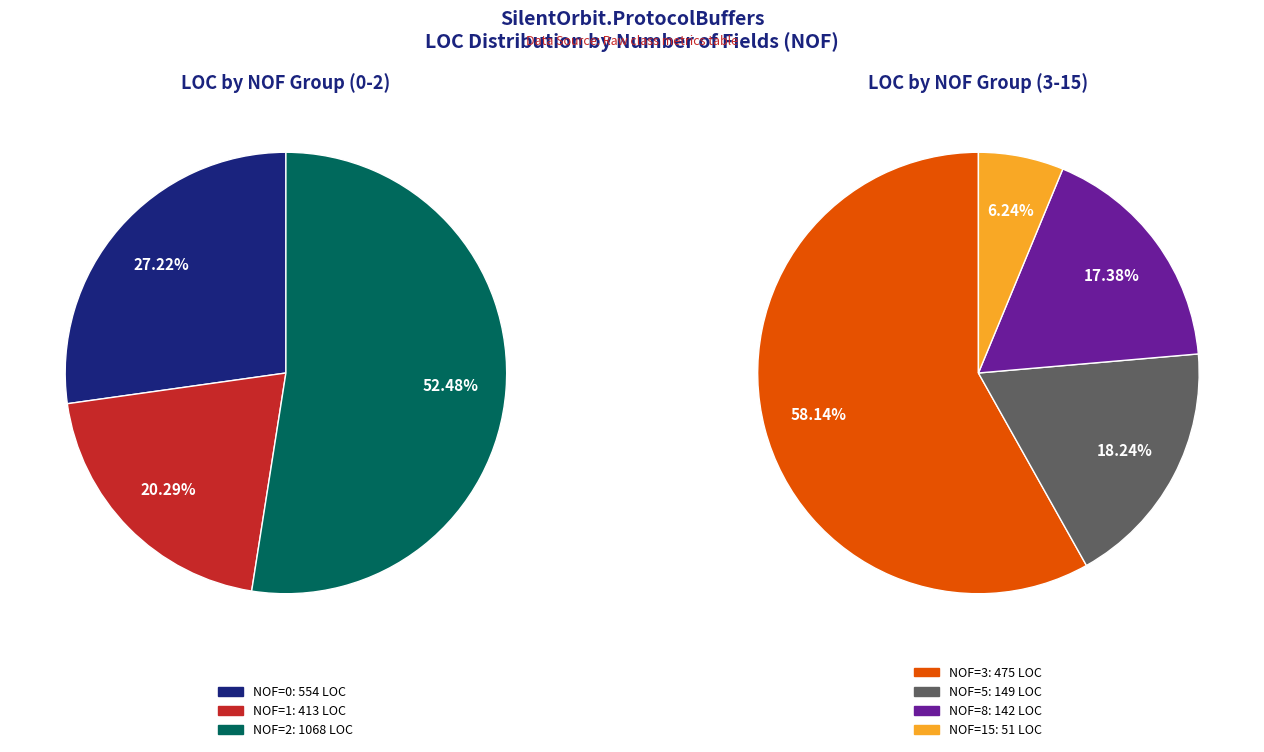

Is NOF=0 the majority of the pie?

No